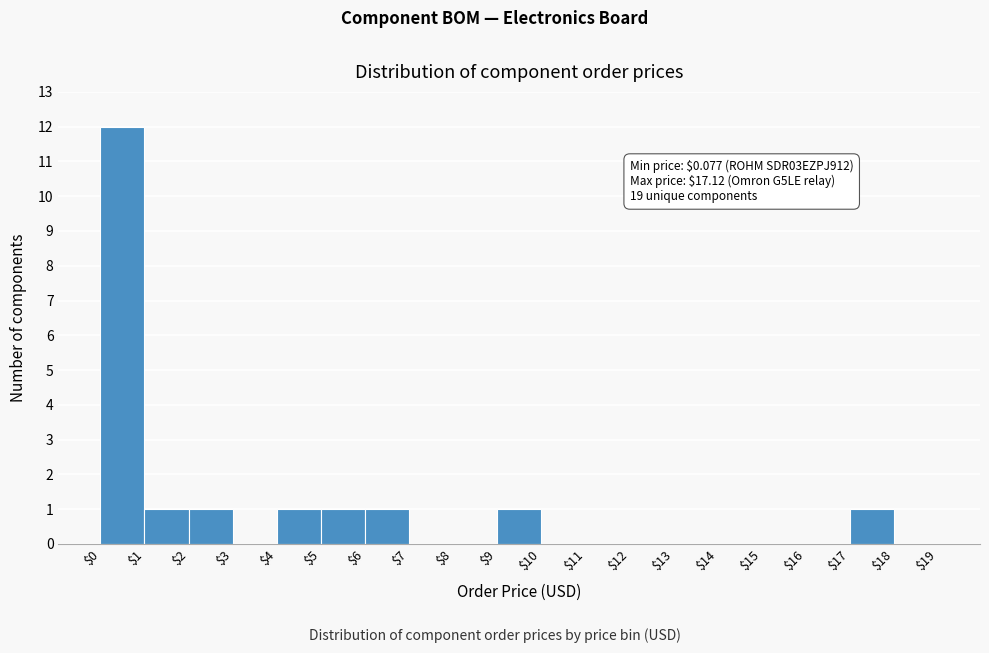

Over which range of the x-axis is the bar tallest?

$0 to $1